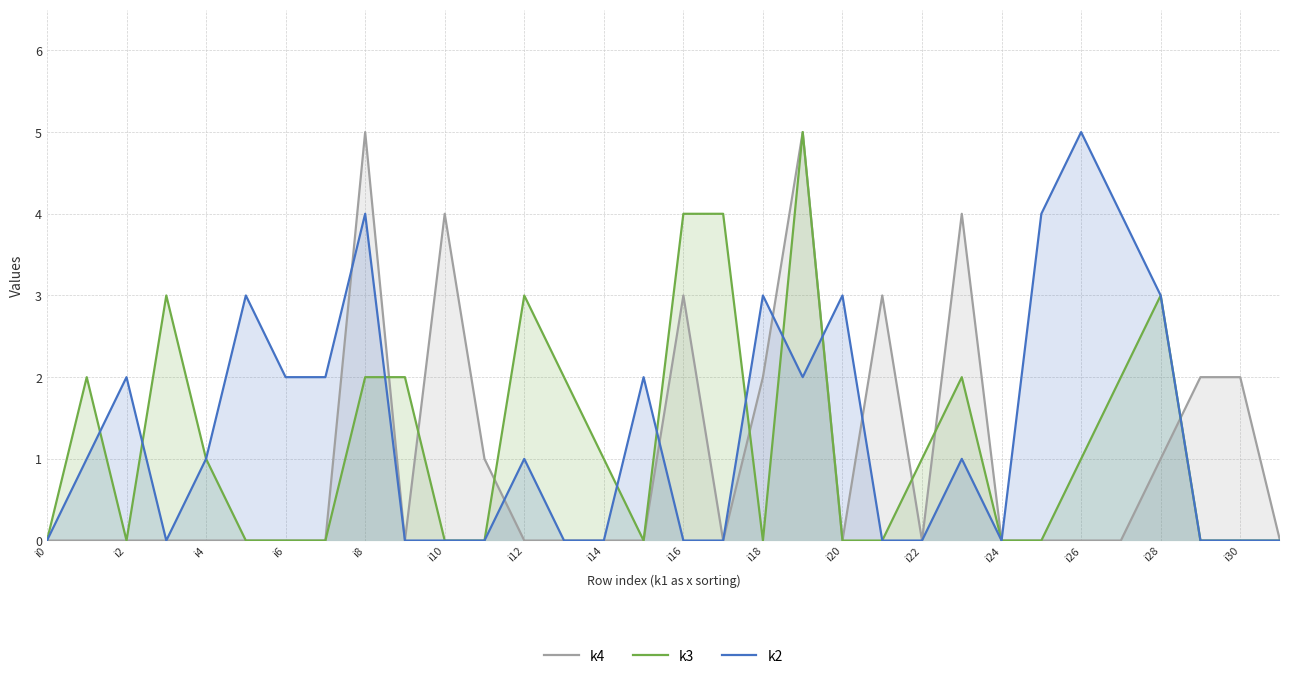

True or false: k3 has a value of 1 at i14.

True